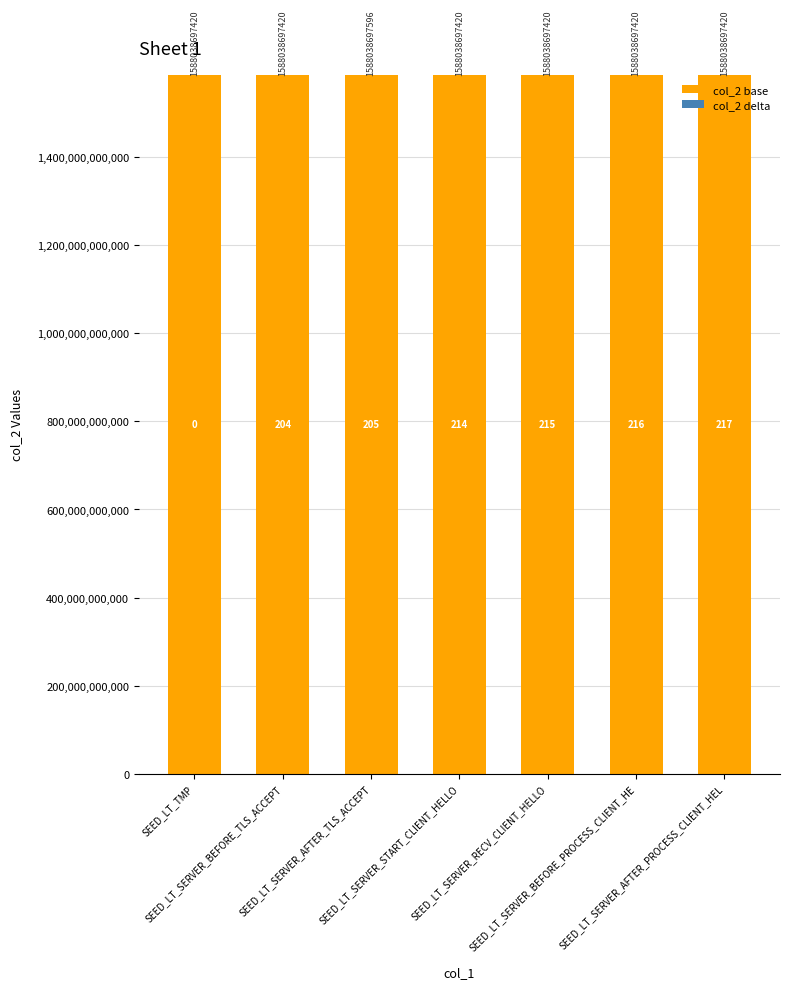

Does the chart contain stacked bars?

Yes